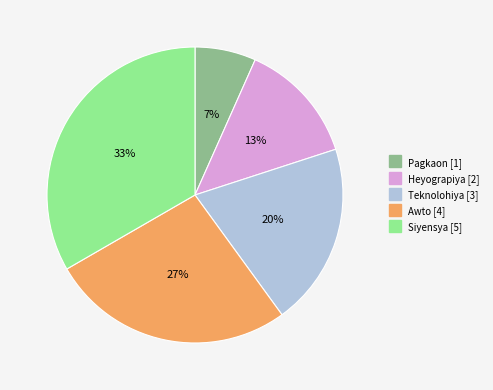

What percentage is the Awto slice, to the nearest percent?

27%